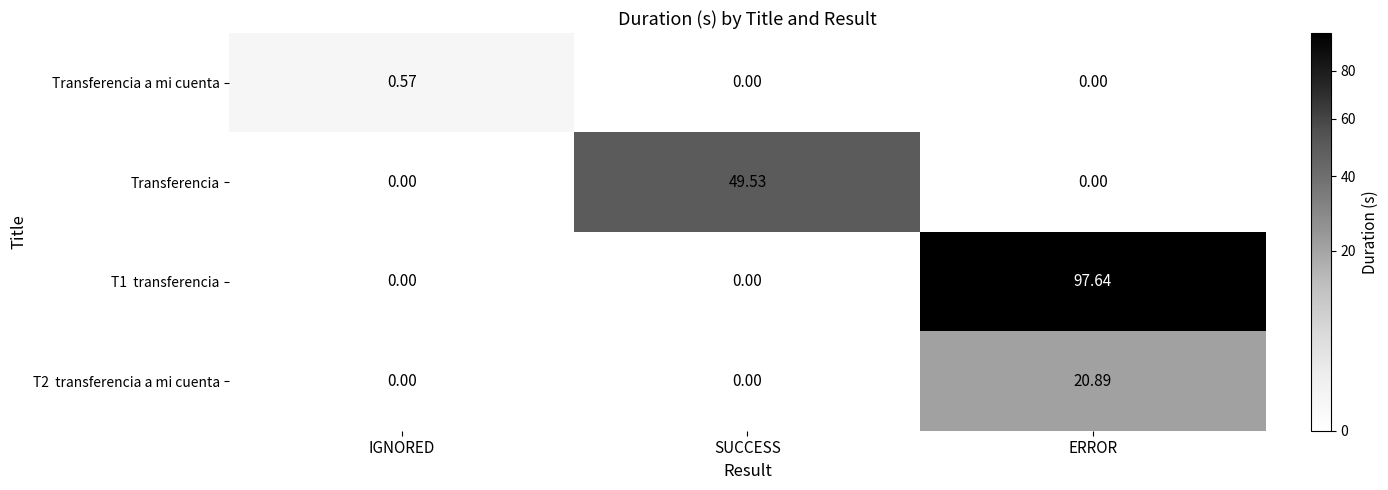

Which category has the highest value in the Transferencia a mi cuenta series?

IGNORED